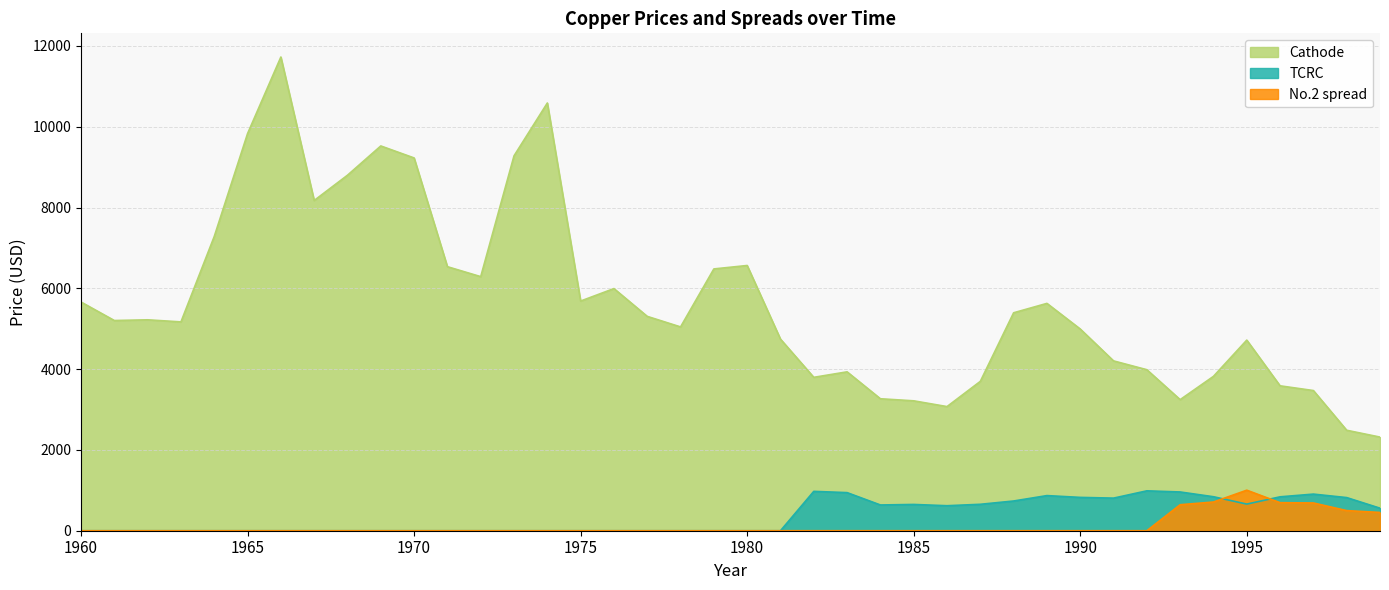

What is the difference between the maximum and second lowest values in the Cathode series?

9239.7